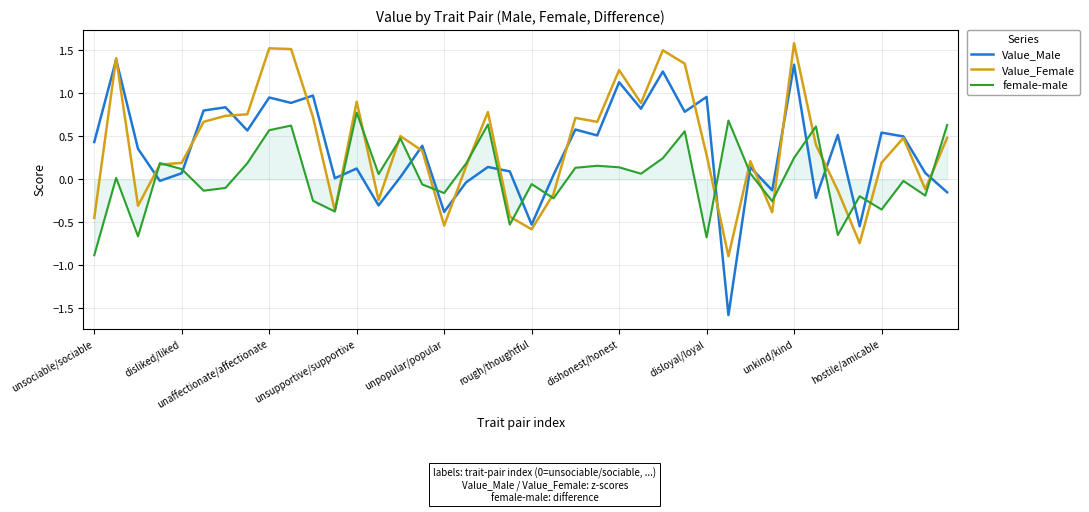

List the series in order of their peak value, lowest first.

female-male, Value_Male, Value_Female